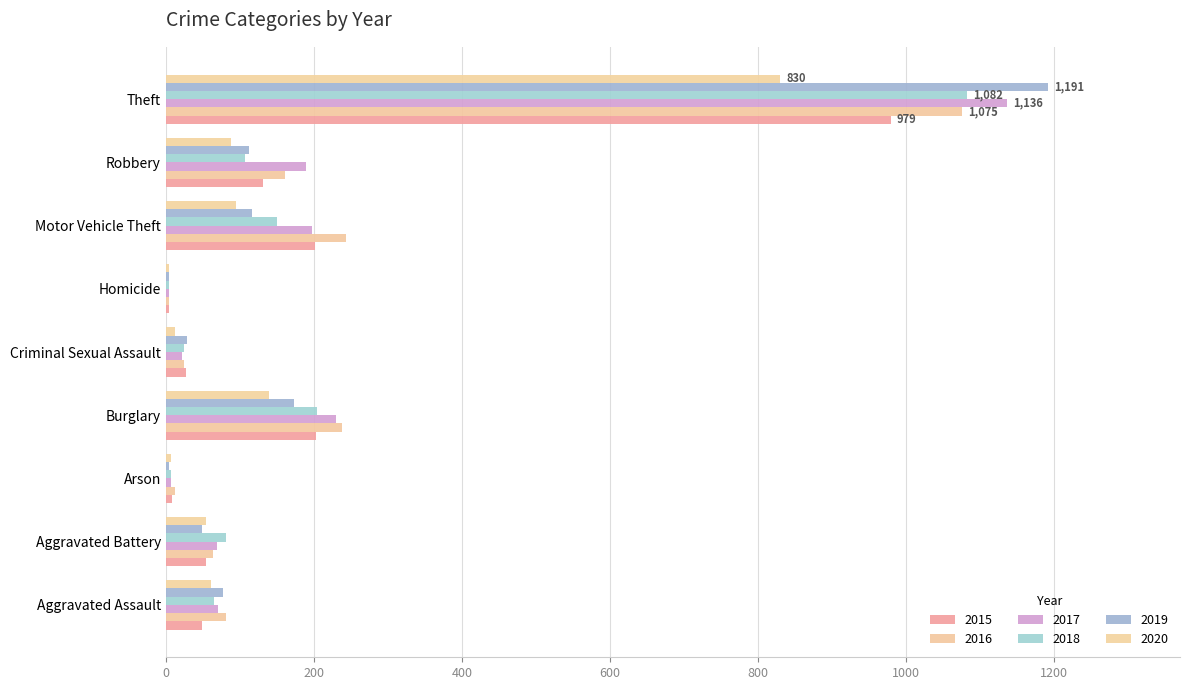

Is the value of 2016 at Homicide greater than the value of 2019 at Aggravated Assault?

No